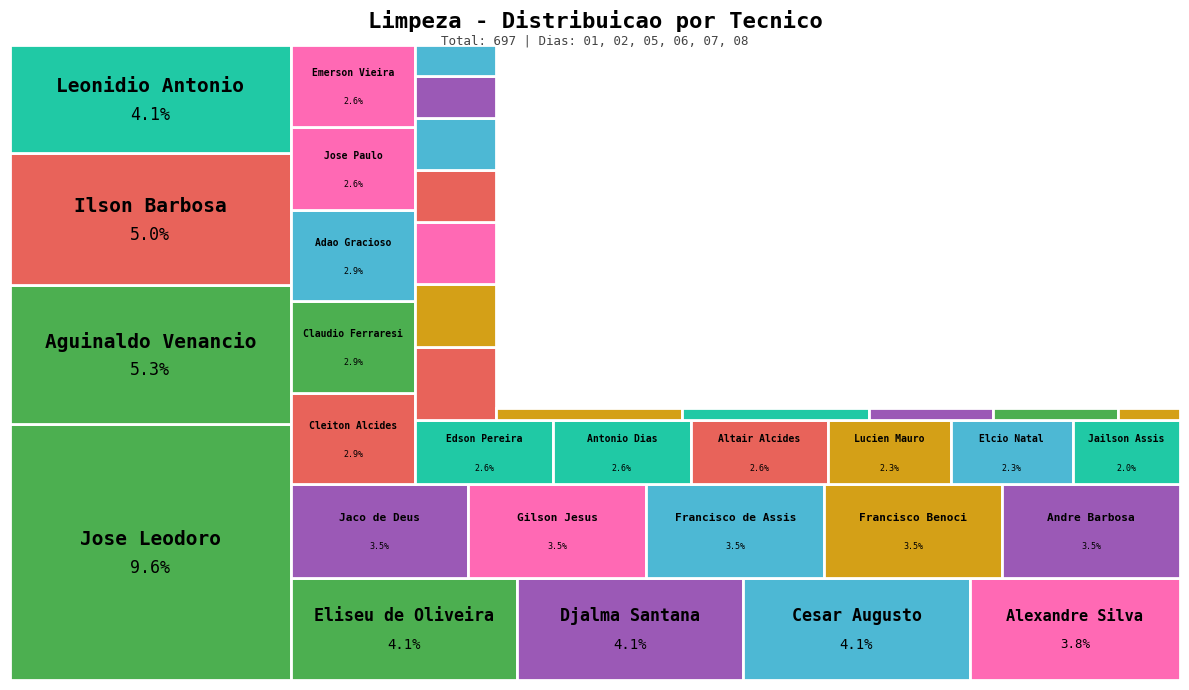

Which category has the smallest portion of the pie?

Ari Barbosa